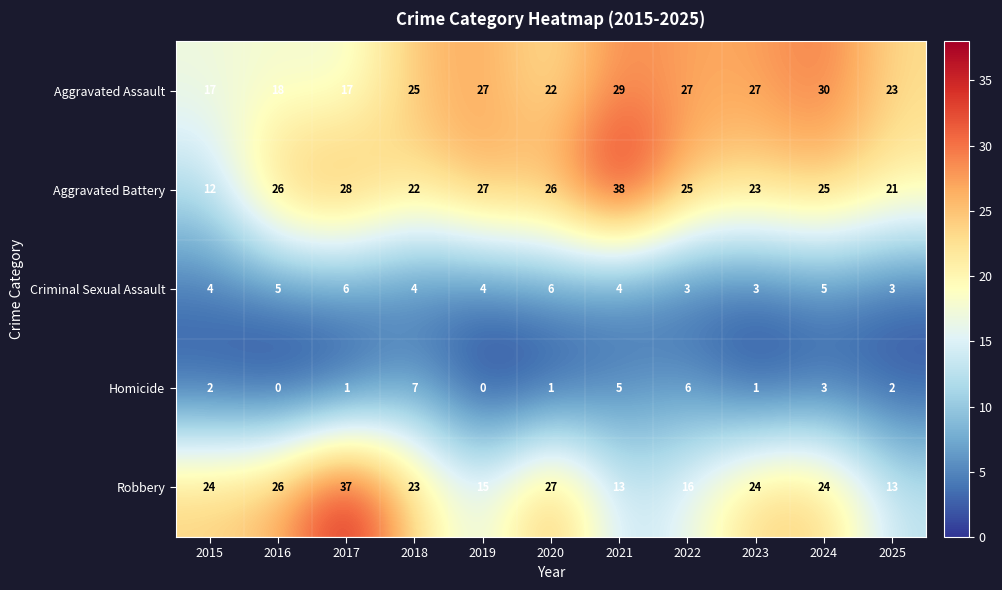

True or false: Aggravated Assault has a value of 23 at 2025.

True